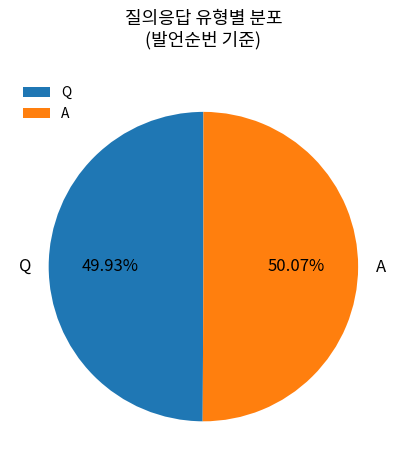

How many segments does this pie chart have?

2